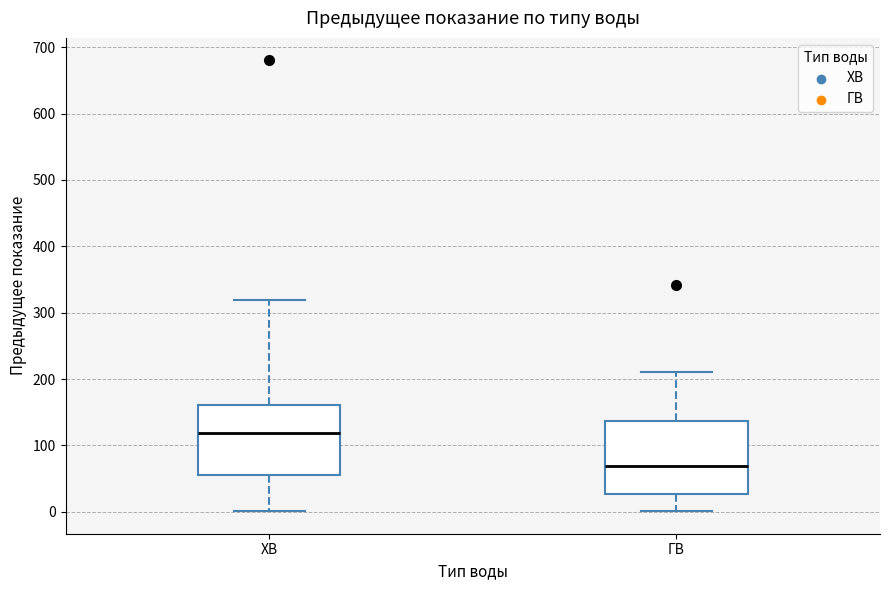

Reading left to right, transcribe this box plot: for each box, give where its median line is, the range the box spans, and where its two whiskers end, as read against the y-axis. The values are not printed on the chart, so give them approximately, as read against the axis.

ХВ: median 120, box 60 to 160, whiskers 0 to 320
ГВ: median 70, box 30 to 140, whiskers 0 to 210